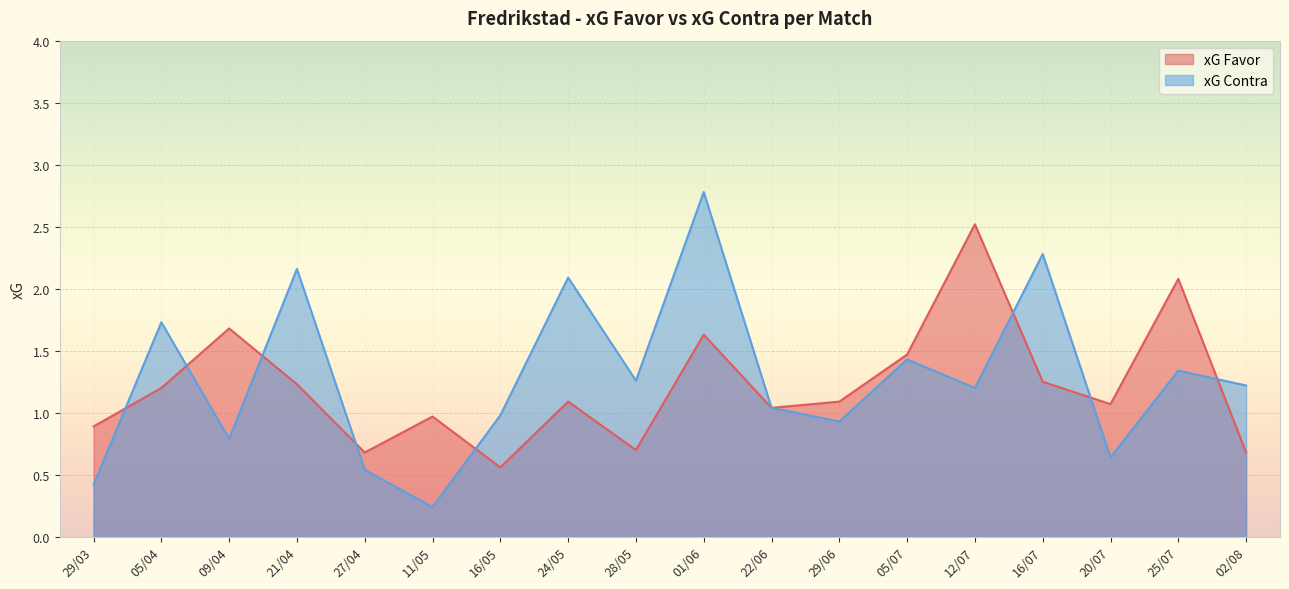

True or false: xG Contra and xG Favor cross at least once.

True